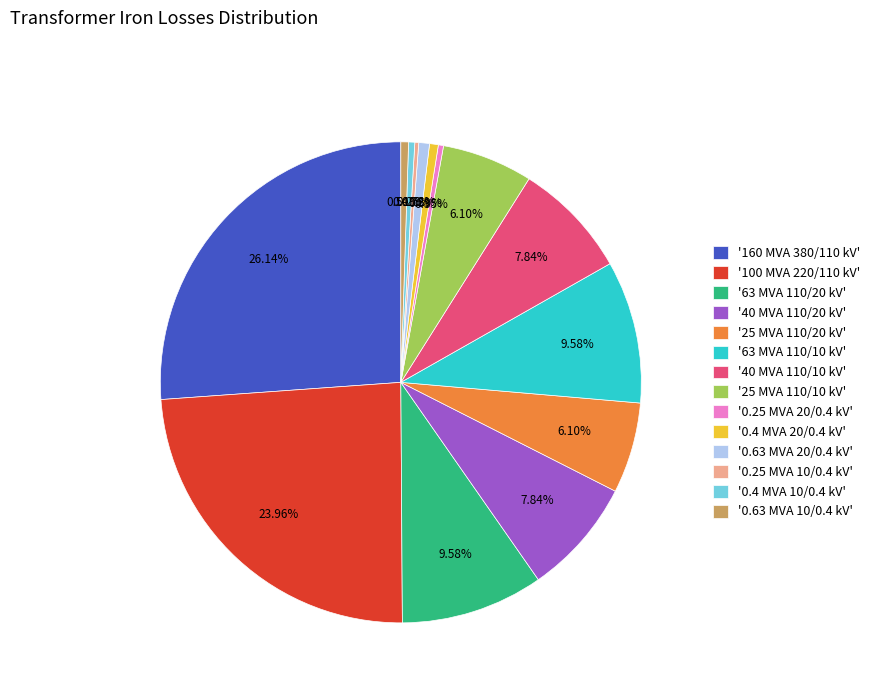

Which has a higher value, '0.4 MVA 20/0.4 kV' or '40 MVA 110/20 kV'?

'40 MVA 110/20 kV'